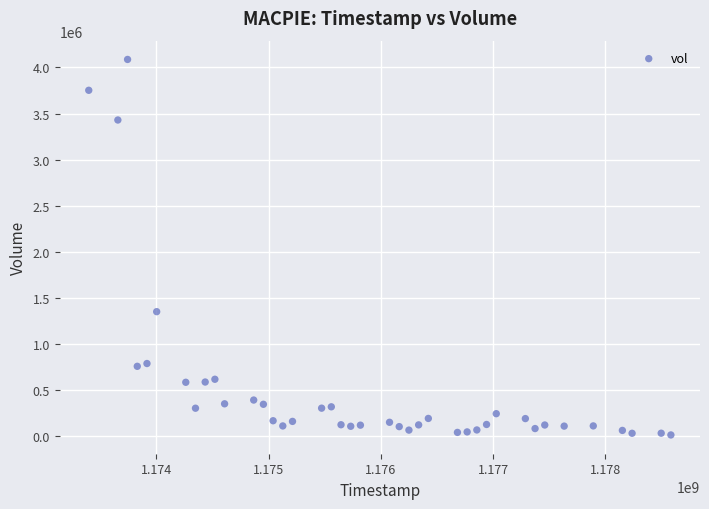

What Y value in the scatter plot is closest to 2048491?

1348441